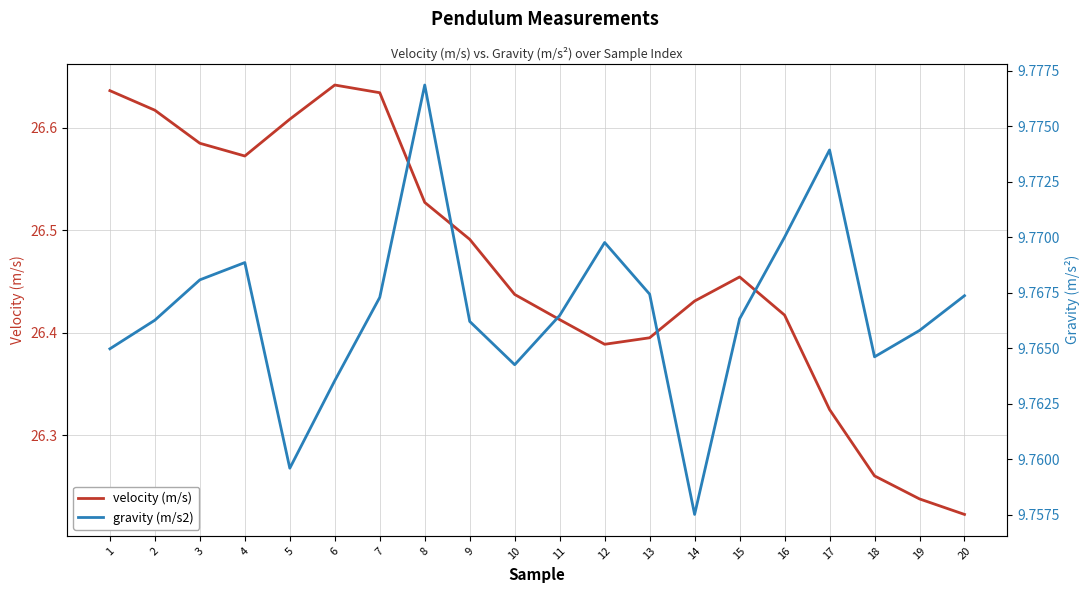

Rank the series by their average value, from highest to lowest.

velocity (m/s), gravity (m/s2)